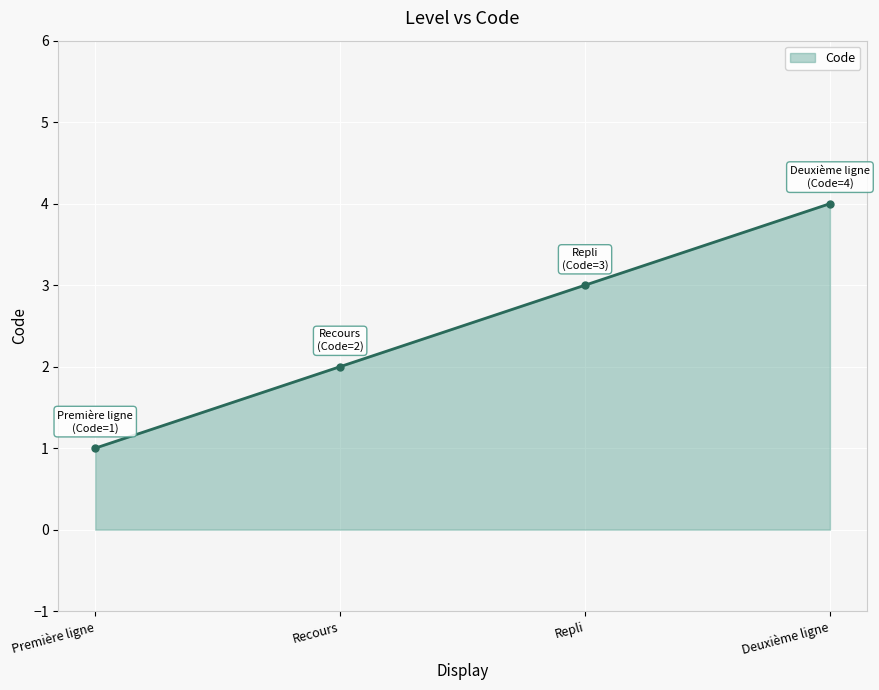

Which category has the lowest value across all series?

Première ligne